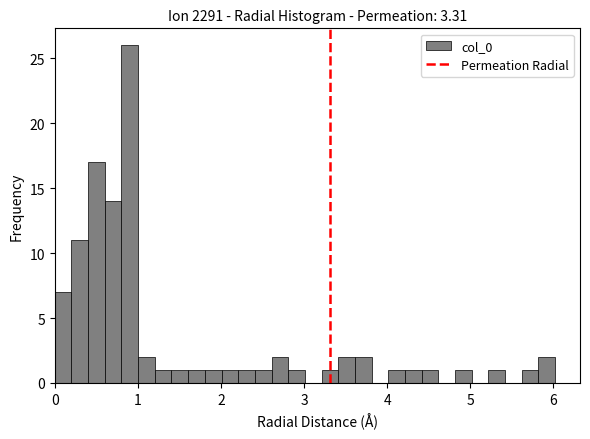

Around what value on the x-axis is the tallest bar? Give the approximate position of its centre, as read against the axis.

0.9